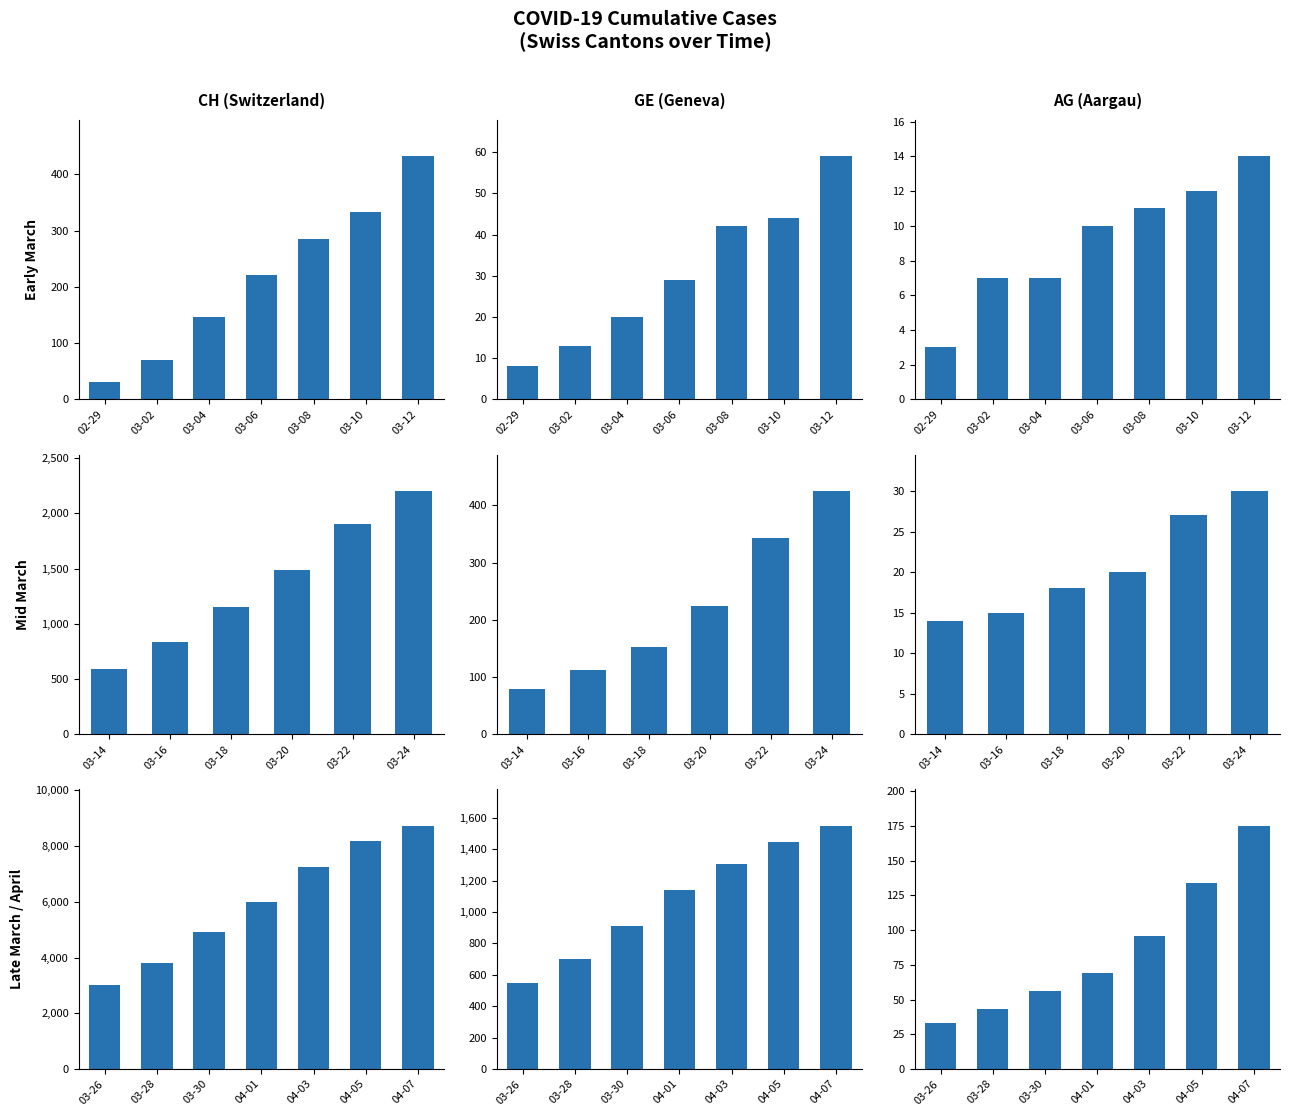

List the series in order of their peak value, lowest first.

AG, GE, CH